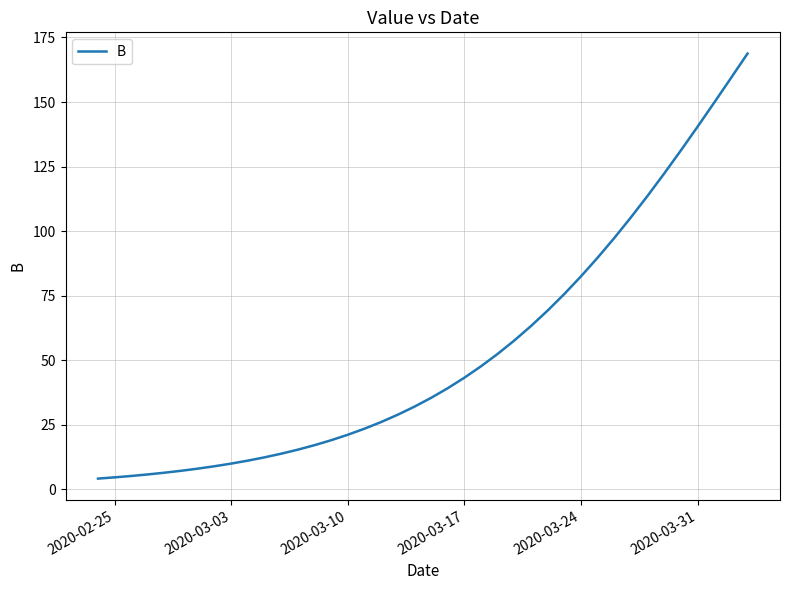

What is the greatest value displayed?

168.8